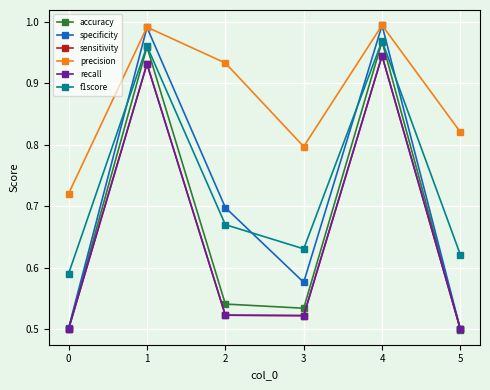

At how many categories does at least one series exceed 0?

6